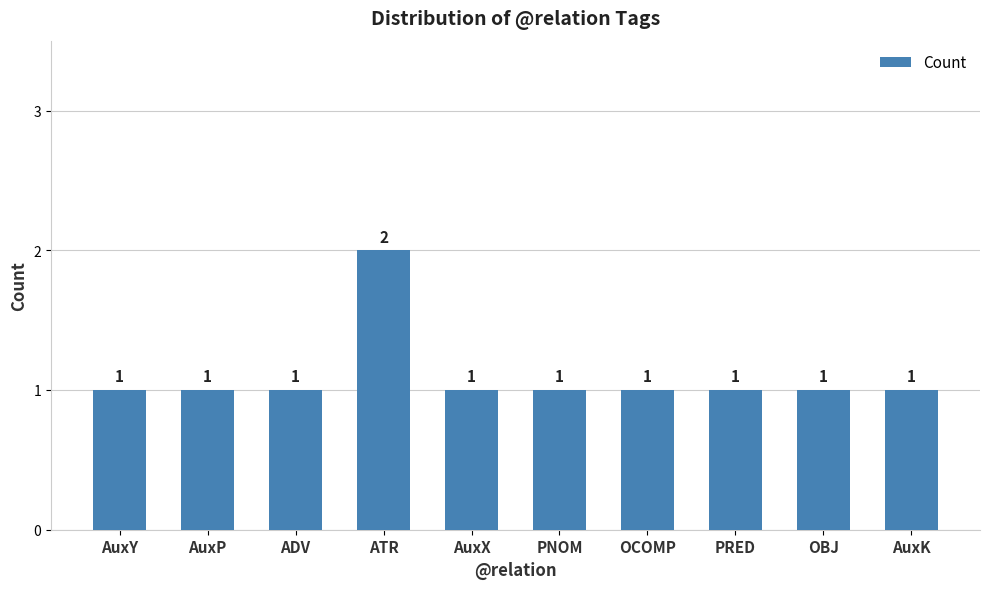

What is the label of the 9th bar from the left?

OBJ